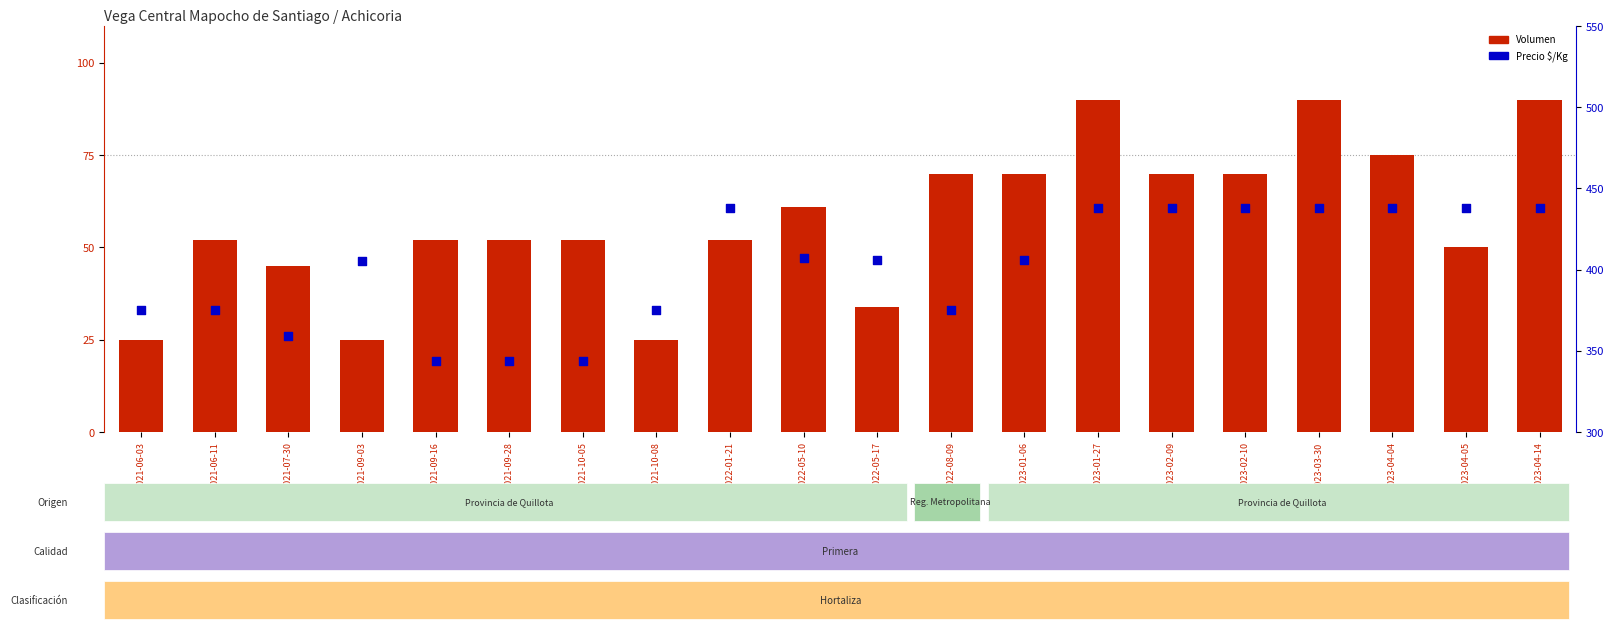

Which series reaches the maximum Y coordinate?

Precio $/Kg